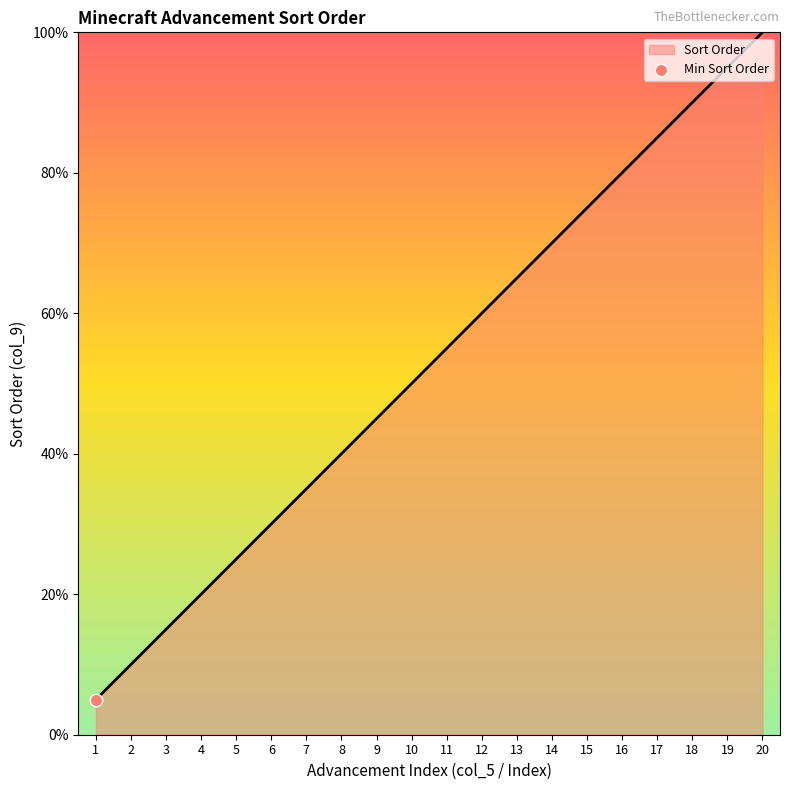

What is the change in value from 1 to 14?

+65.0